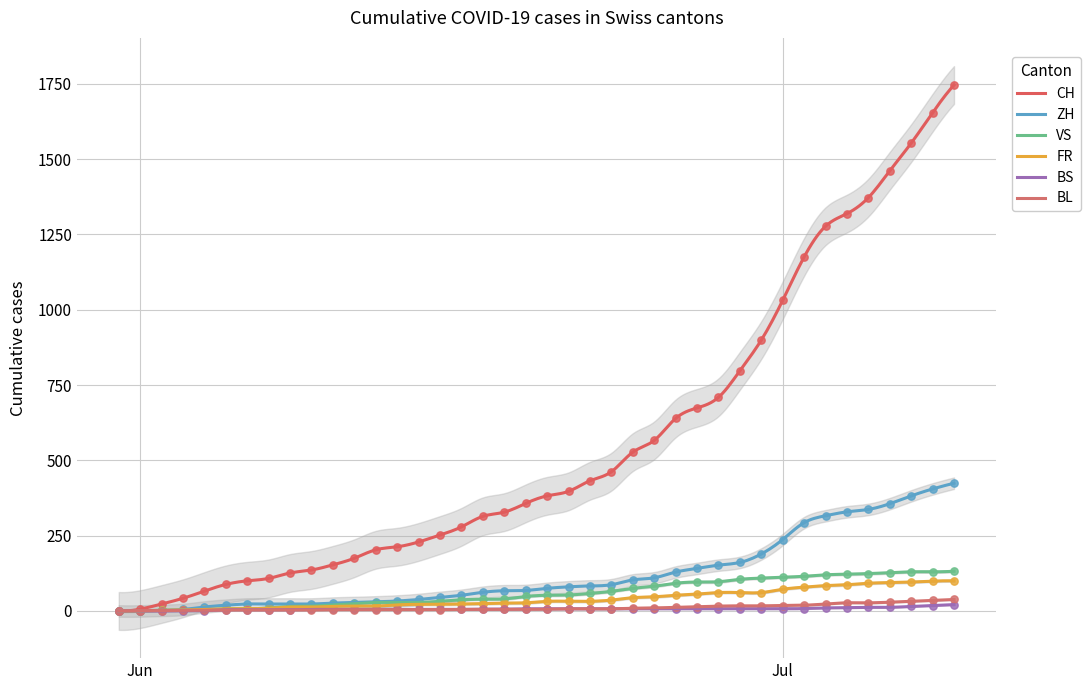

What are all the series names shown in the legend?

CH, ZH, VS, FR, BS, BL